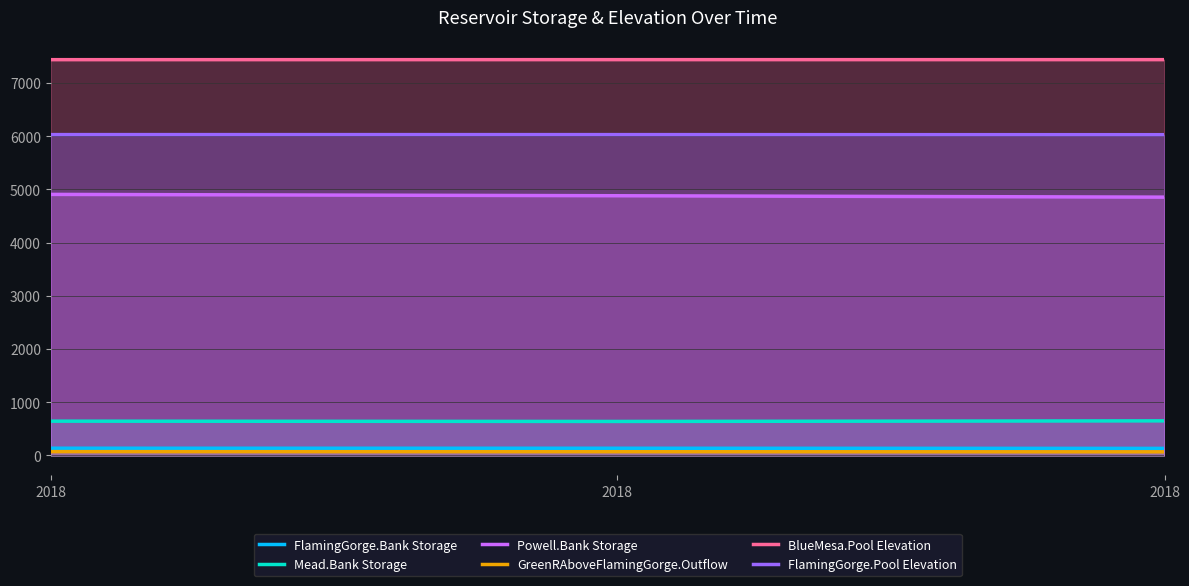

How many data points in FlamingGorge.Bank Storage are less than 135?

1